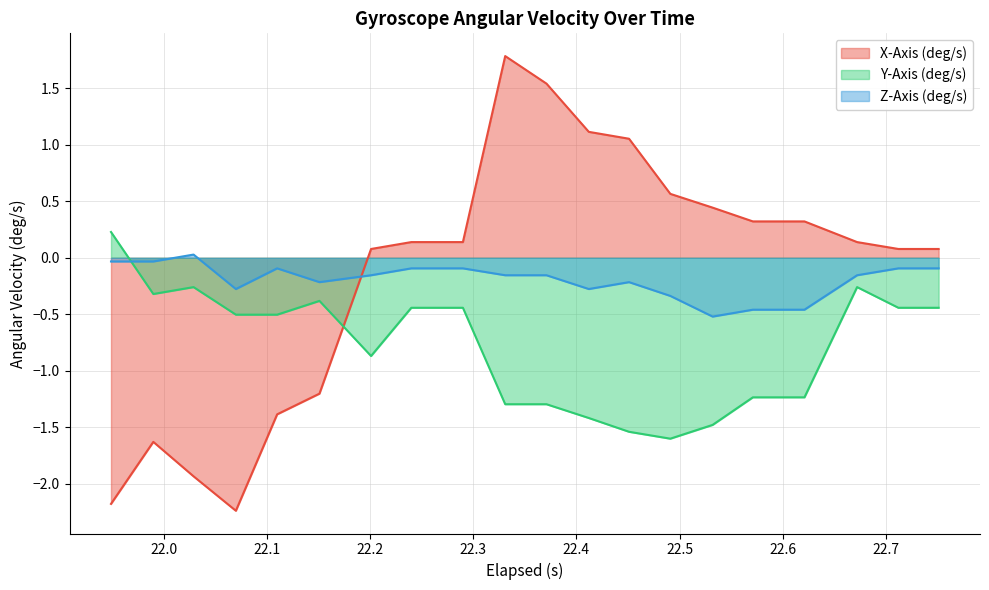

List the labels in order of X-Axis (deg/s) value, largest first.

22.331, 22.371, 22.412, 22.451, 22.491, 22.531999999999996, 22.570999999999998, 22.621, 22.24, 22.29, 22.671999999999997, 22.201, 22.712, 22.750999999999998, 22.151, 22.11, 21.99, 22.029, 21.949, 22.07